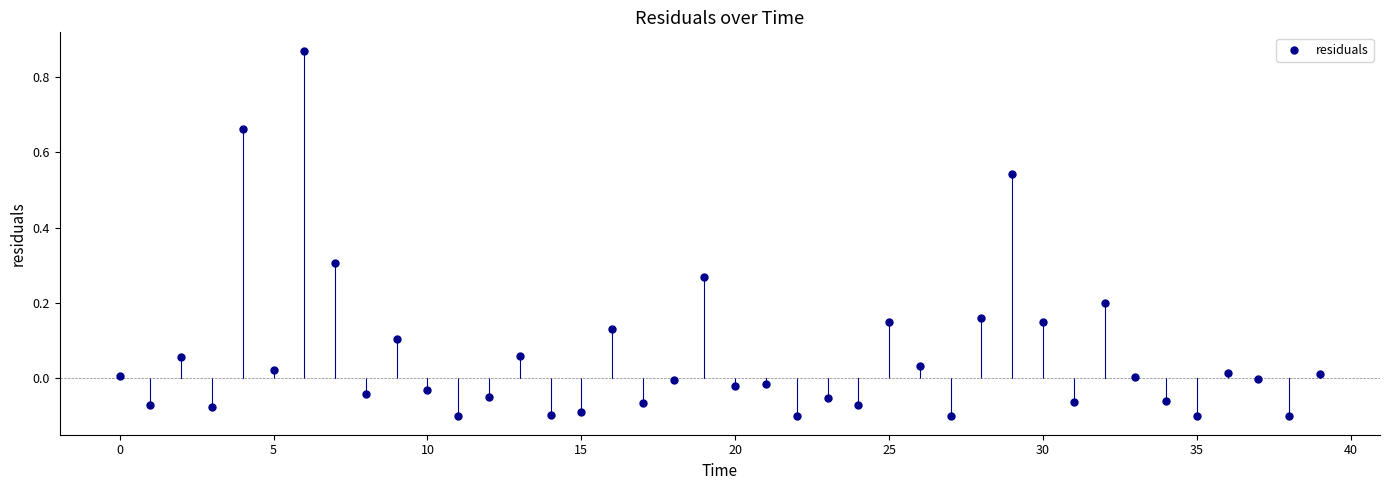

What is the range of Y values (max minus min)?

1.0